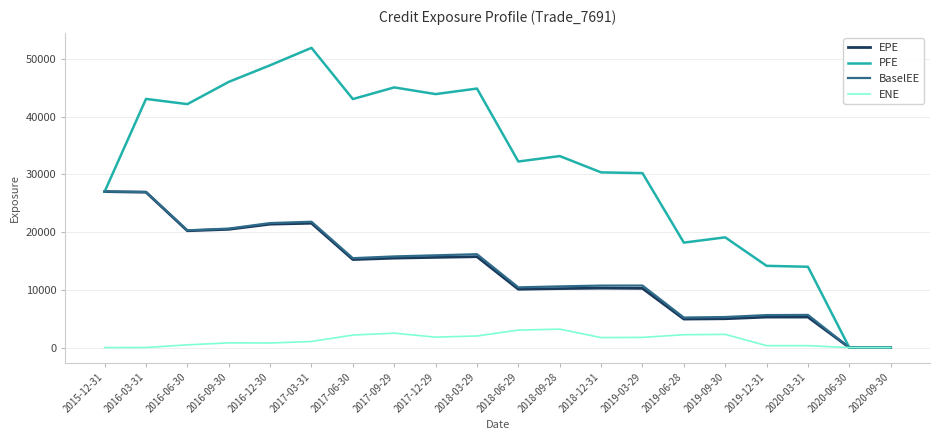

What is the difference between the BaselEE values at 2018-06-29 and 2019-03-29?

314.6